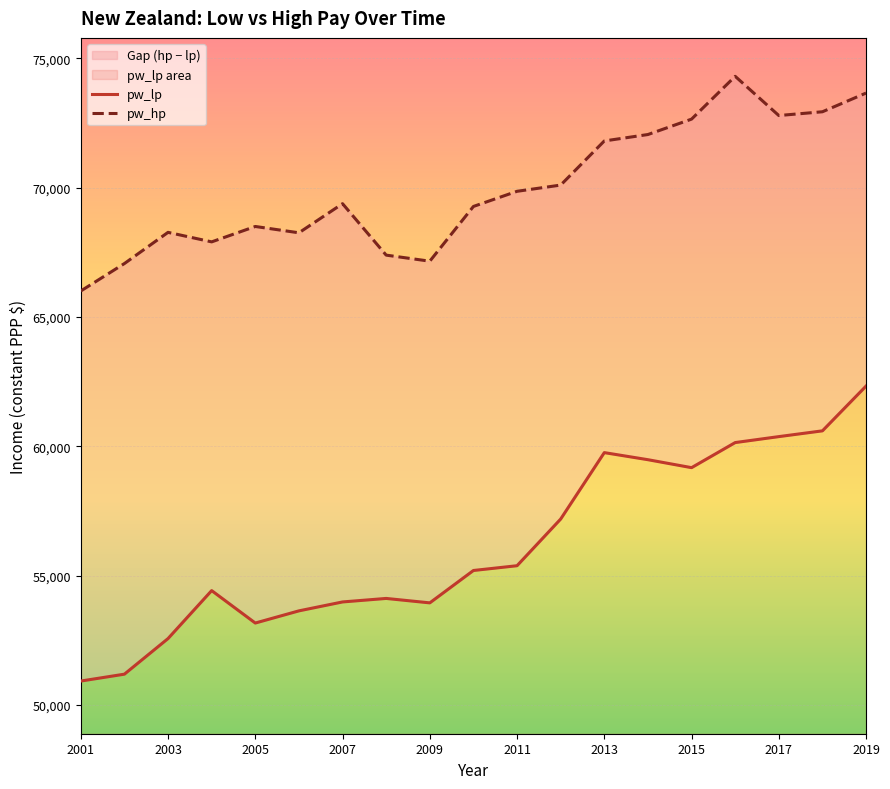

What is the average value of the pw_lp series?

56184.1